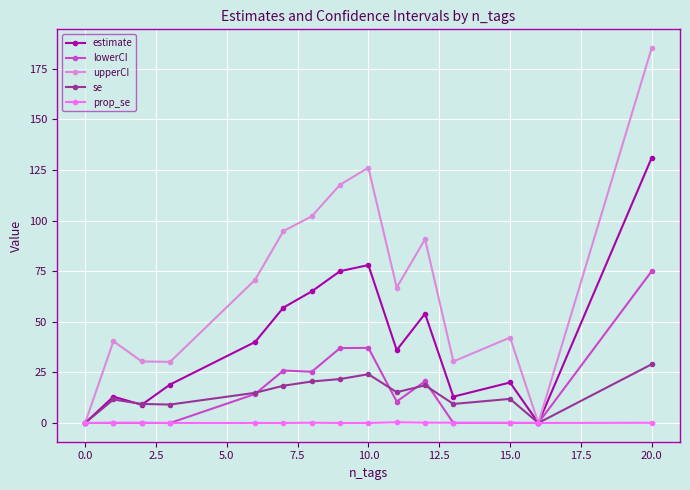

List the series in order of their peak value, highest first.

upperCI, estimate, lowerCI, se, prop_se